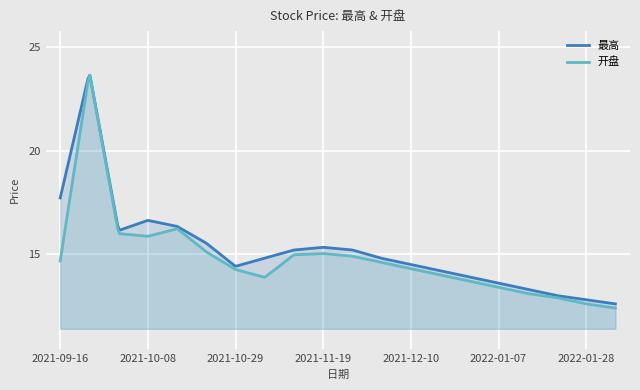

Reading right to left, list all the values displayed in this chart.

最高: 2022-02-11=12.6	2022-01-28=12.8	2022-01-21=13.0	2022-01-14=13.3	2022-01-07=13.6	2021-12-24=13.9	2021-12-17=14.2	2021-12-10=14.5	2021-12-03=14.8	2021-11-26=15.2	2021-11-19=15.3	2021-11-12=15.2	2021-11-05=14.8	2021-10-29=14.4	2021-10-22=15.5	2021-10-15=16.3	2021-10-08=16.6	2021-09-30=16.1	2021-09-23=23.8	2021-09-16=17.7
开盘: 2022-02-11=12.4	2022-01-28=12.6	2022-01-21=12.9	2022-01-14=13.1	2022-01-07=13.4	2021-12-24=13.7	2021-12-17=14.0	2021-12-10=14.3	2021-12-03=14.6	2021-11-26=14.9	2021-11-19=15.0	2021-11-12=15.0	2021-11-05=13.9	2021-10-29=14.3	2021-10-22=15.1	2021-10-15=16.2	2021-10-08=15.9	2021-09-30=16.0	2021-09-23=23.8	2021-09-16=14.7